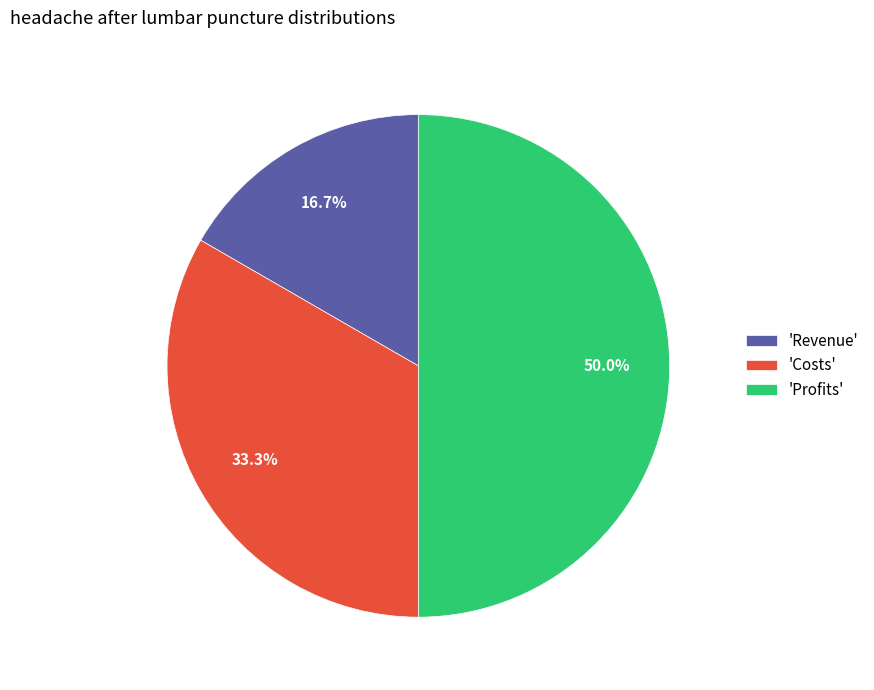

How many segments does this pie chart have?

3